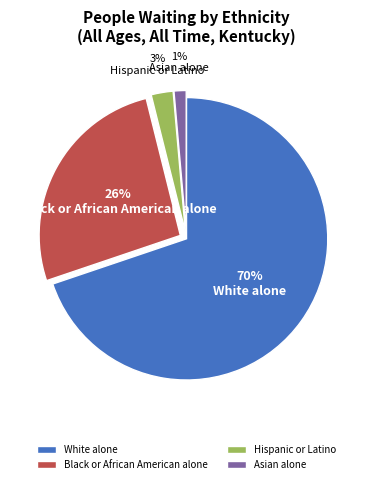

Is Hispanic or Latino the majority of the pie?

No